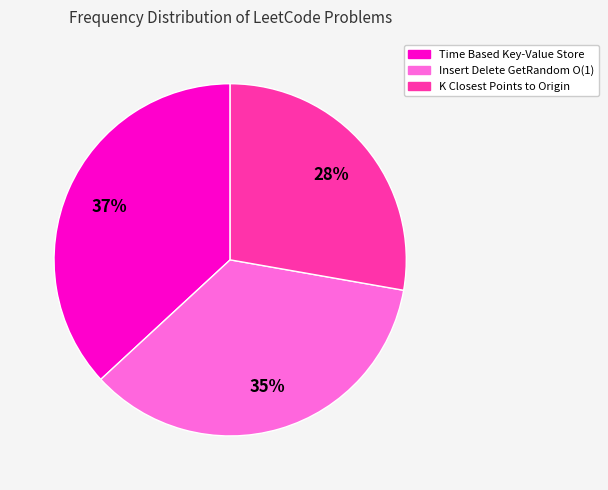

Which category has the biggest portion of the pie?

Time Based Key-Value Store